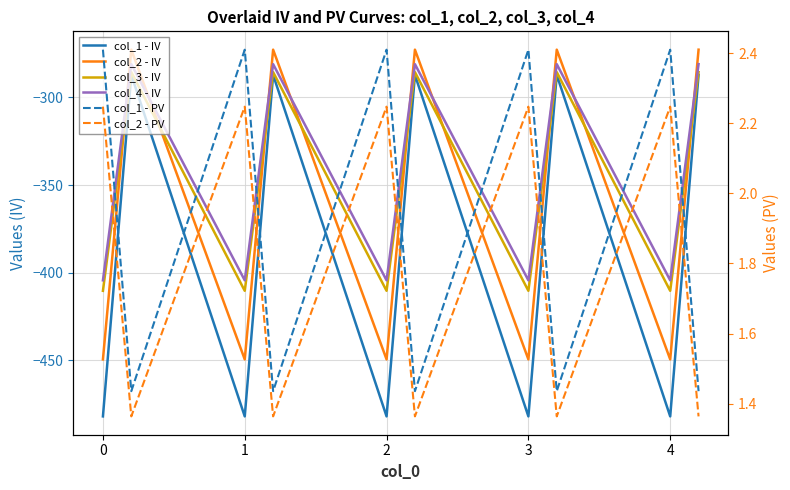

What is the smallest value displayed?

-482.0